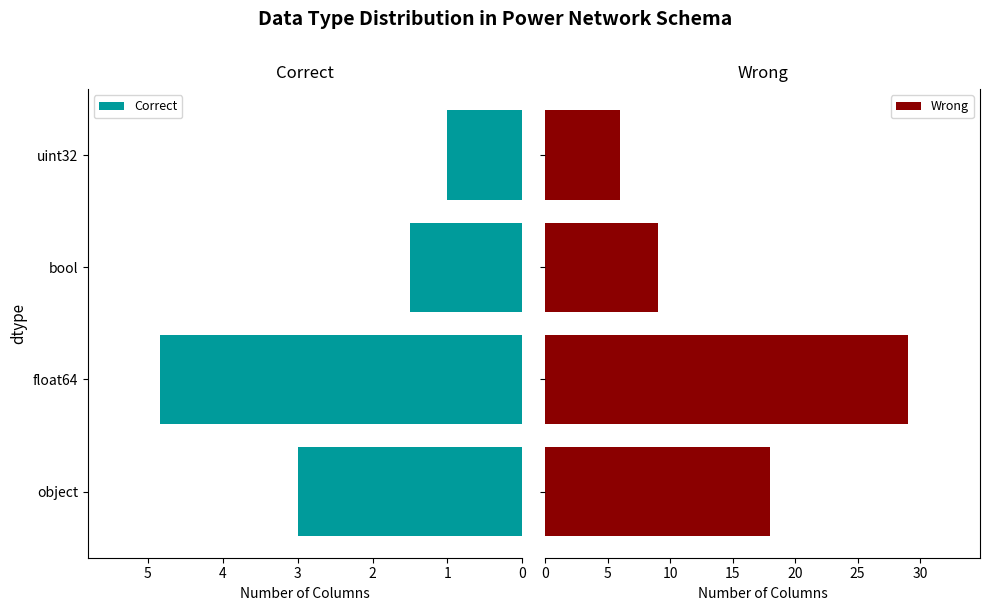

True or false: Correct has a value of 0.9 at bool.

False